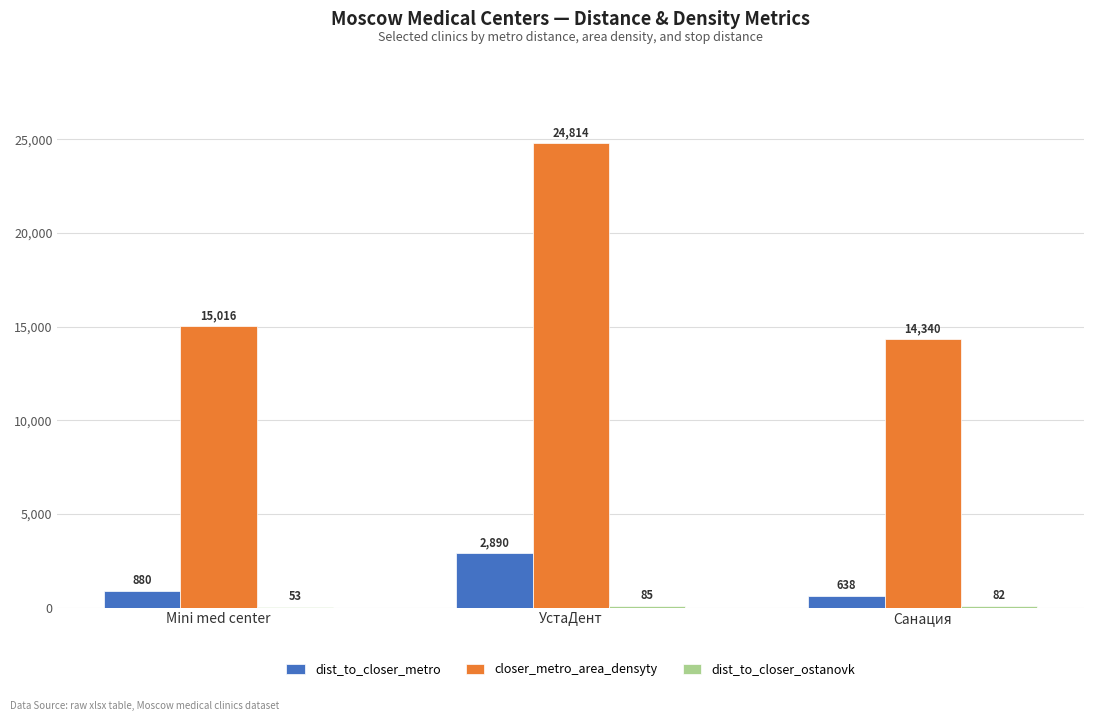

What is the maximum value for dist_to_closer_metro?

2890.1